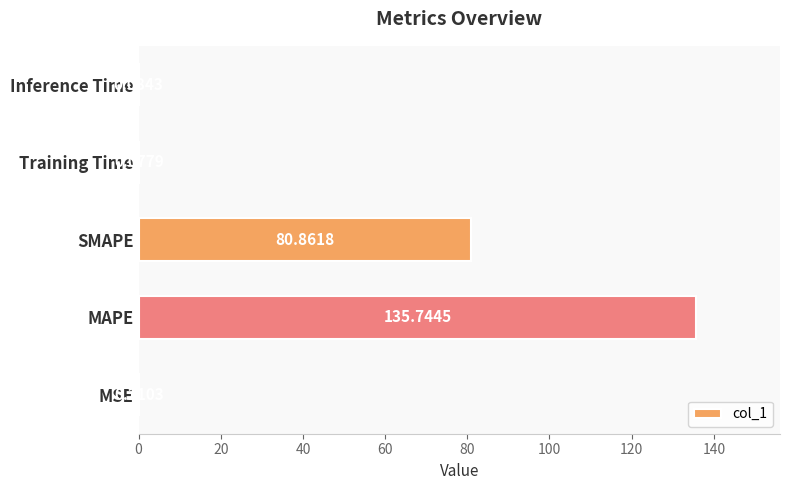

At which category does the chart reach its peak across all series?

MAPE